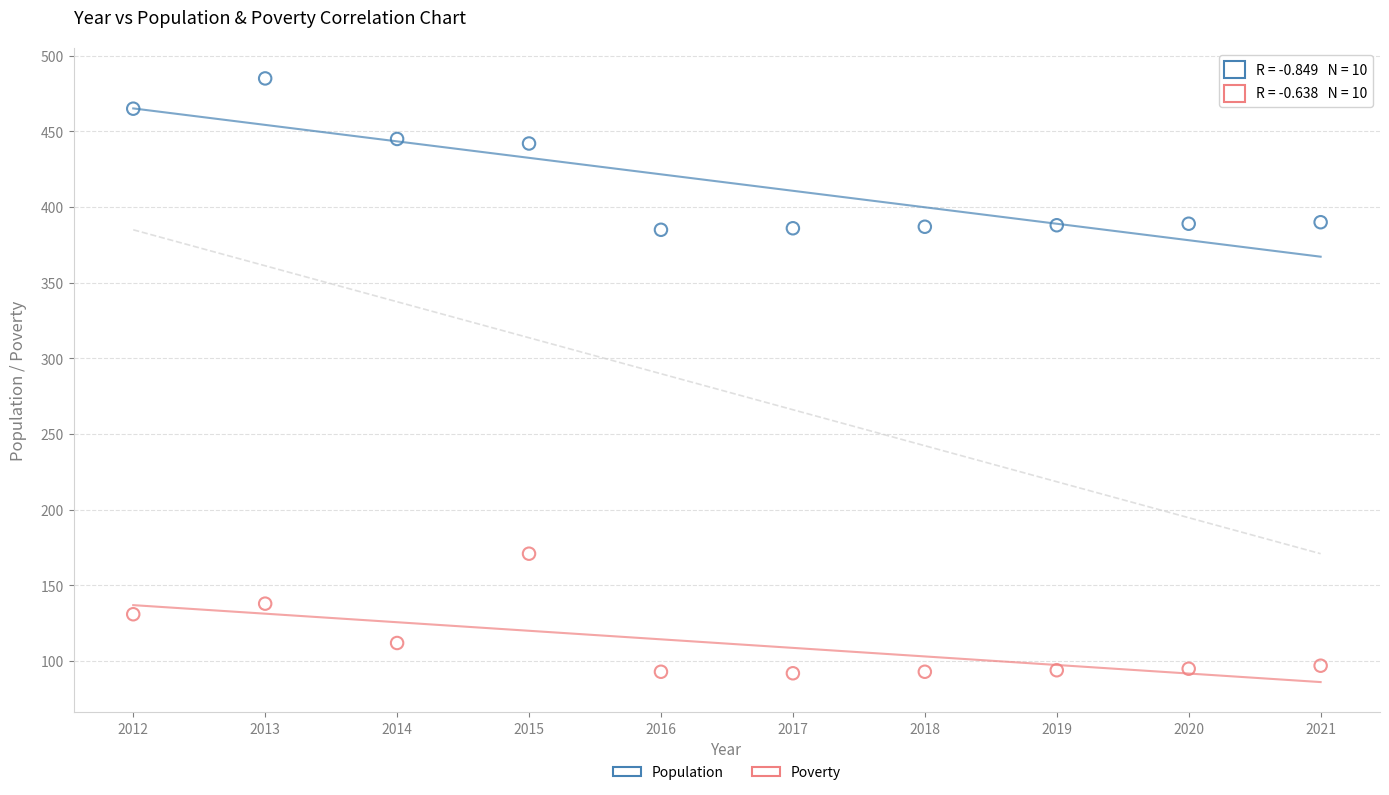

Which series reaches the maximum Y coordinate?

Population